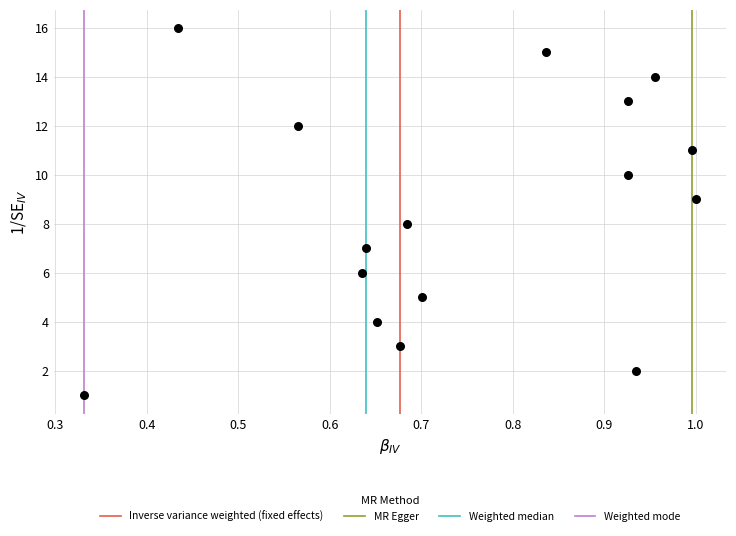

What is the range of Y values (max minus min)?

15